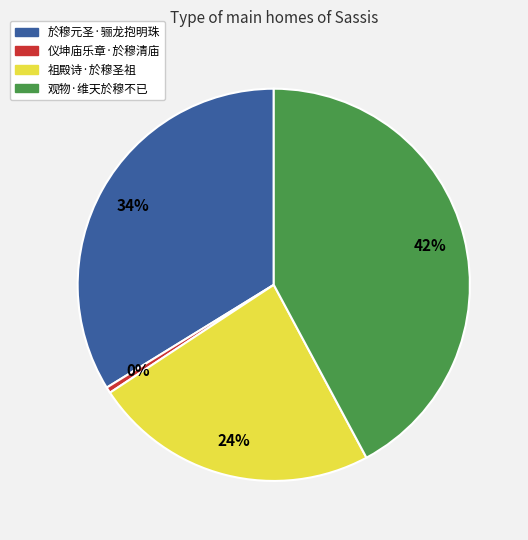

To the nearest percent, what is the combined percentage of 祖殿诗·於穆圣祖 and 观物·维天於穆不已?

66%